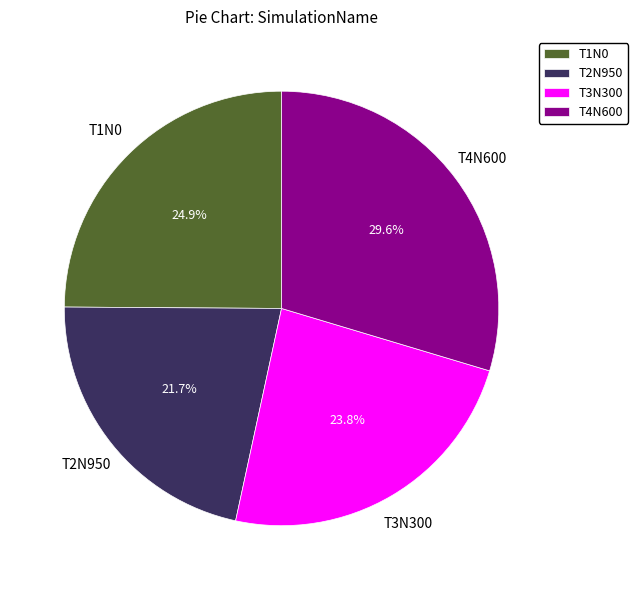

Count the number of slices in the pie.

4